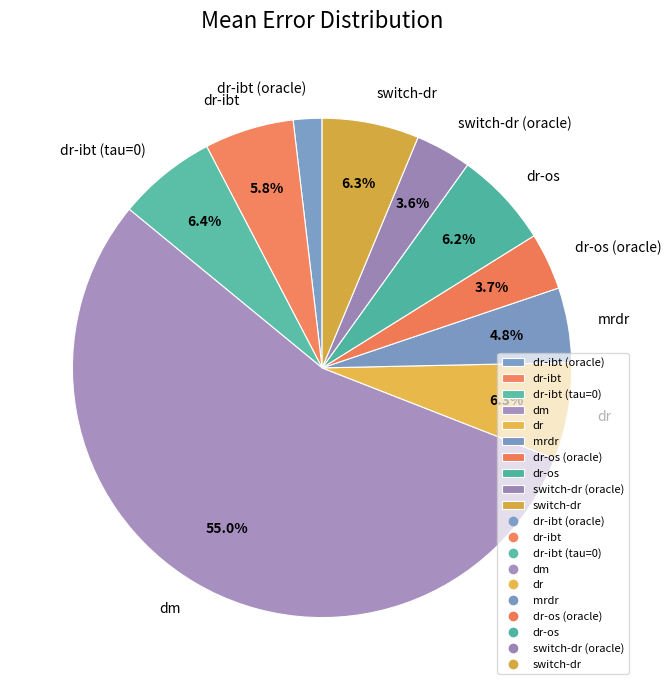

Count the number of slices in the pie.

10